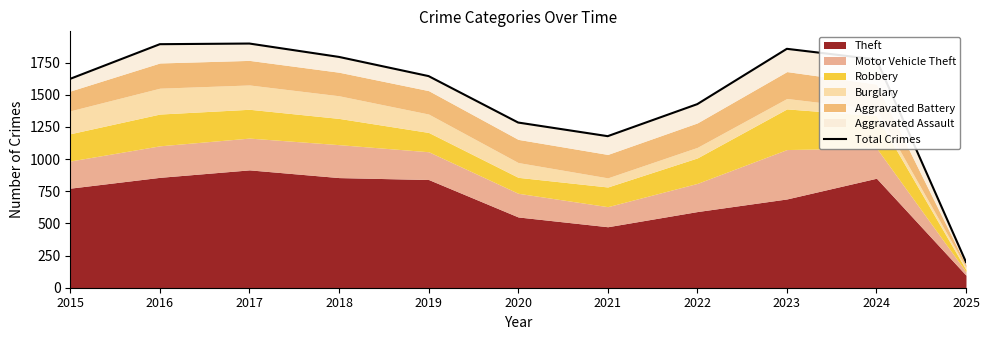

What is the value of the 7th point from the left?

1178